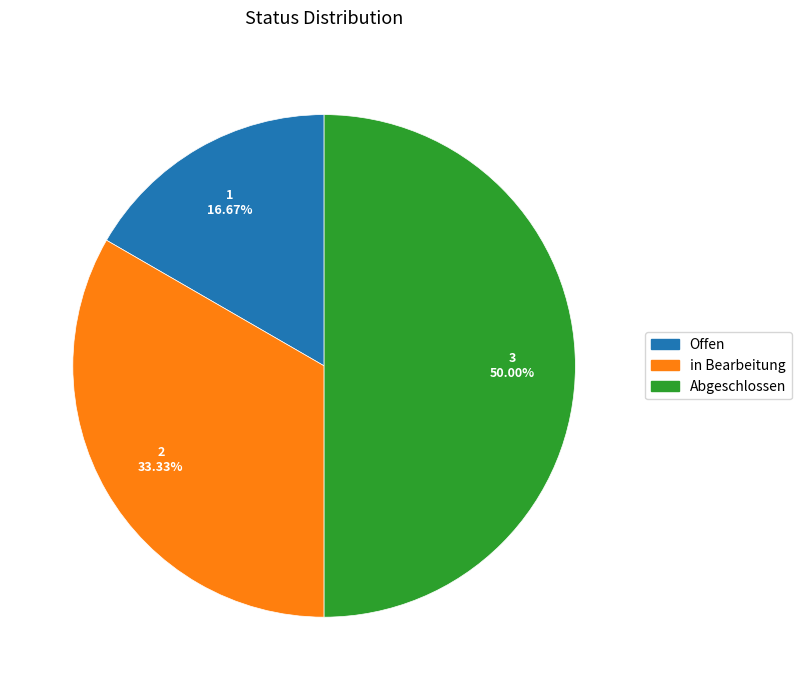

Which slice is the smallest?

Offen